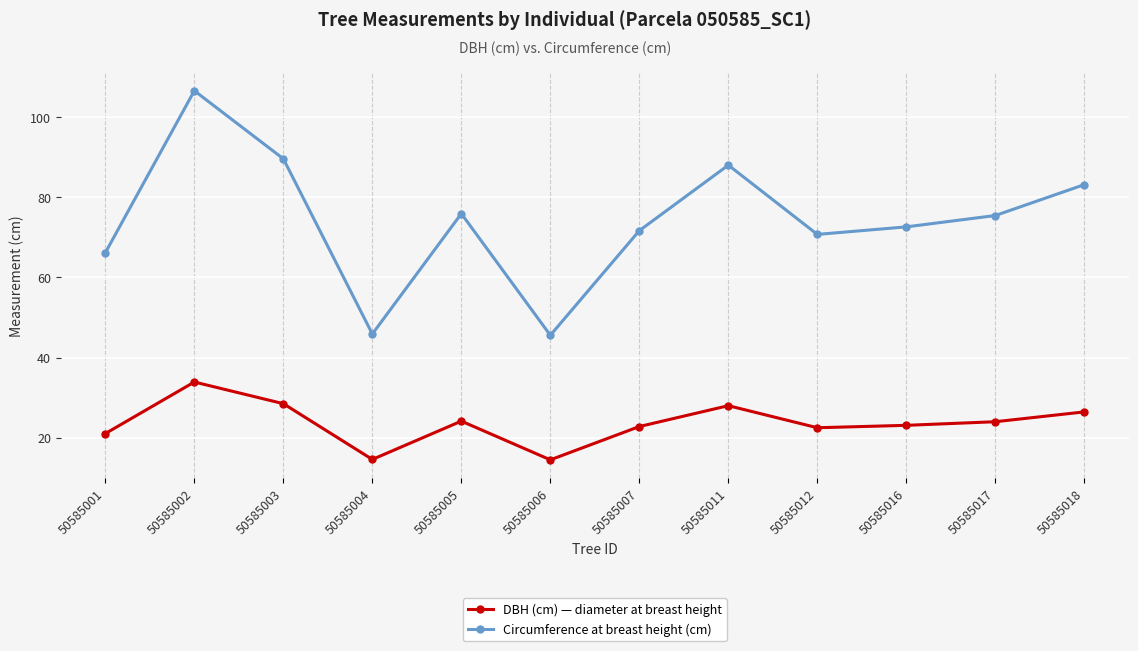

How many interior local peaks does the Circumference at breast height (cm) series have?

3